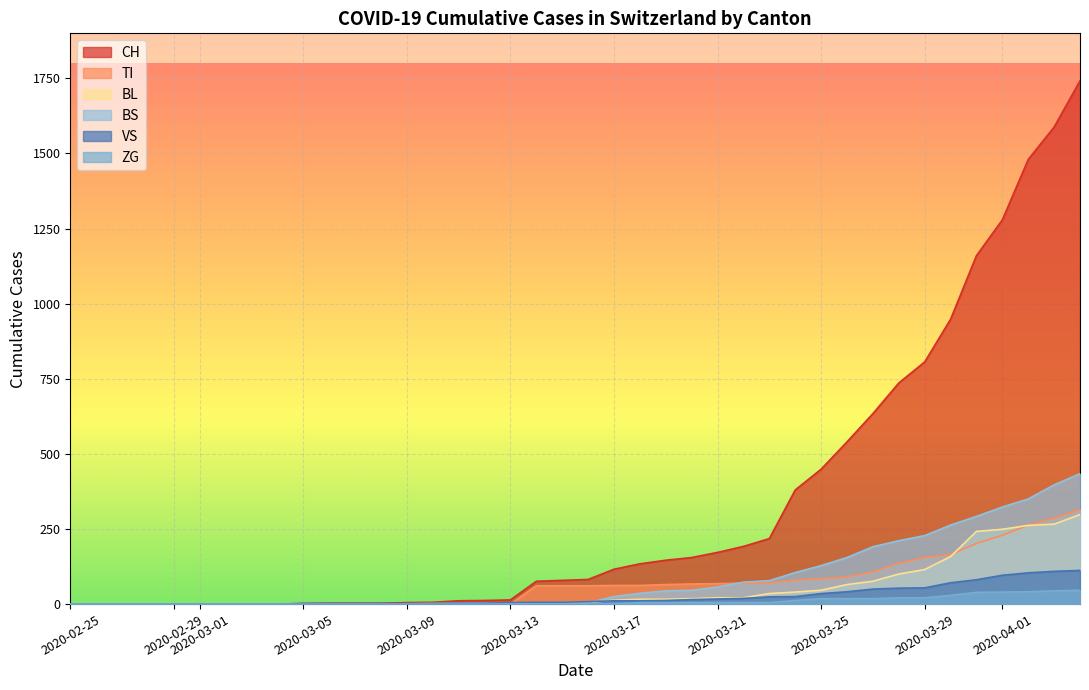

Does the chart display data point markers on the line(s)?

No